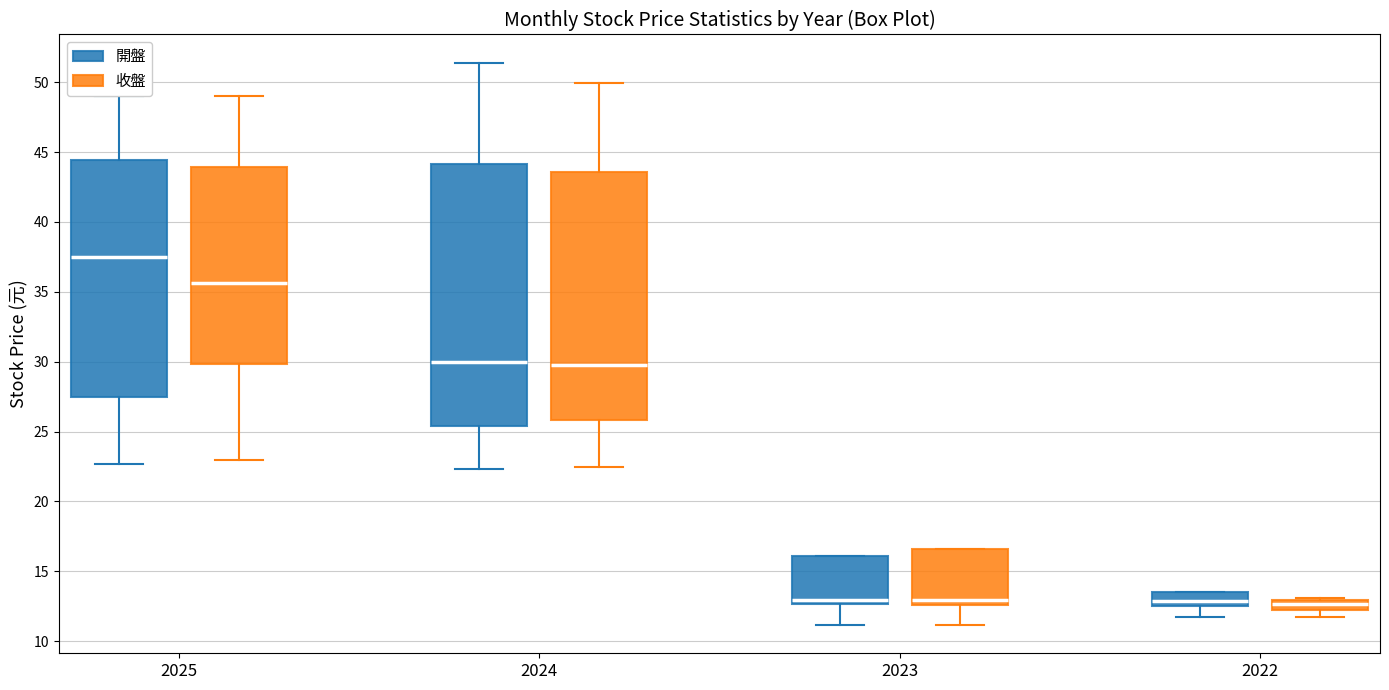

Which box is the tallest, from its lower edge to its upper edge?

2024 (開盤)